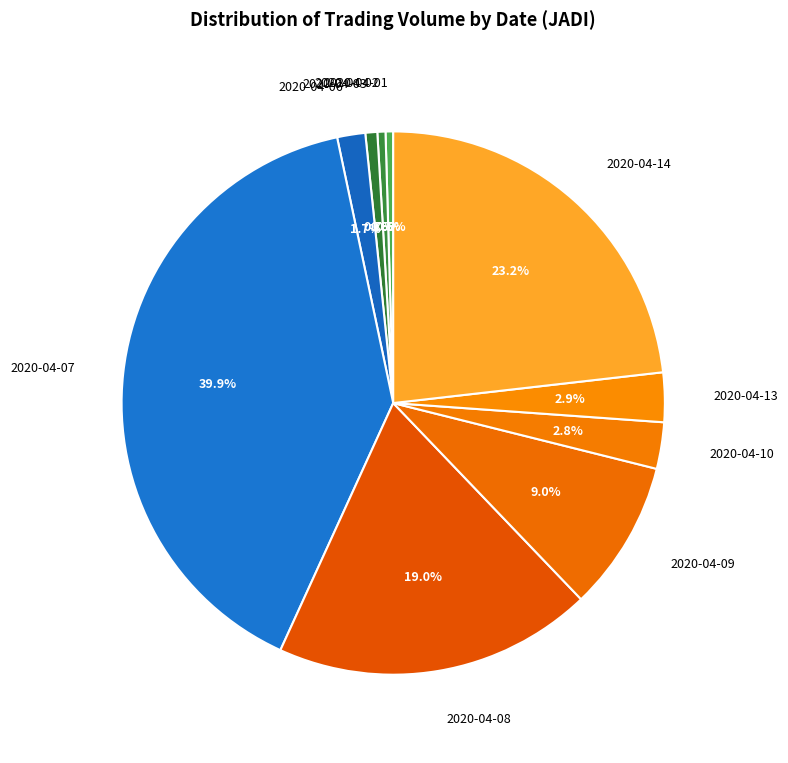

Approximately how many times larger is the value at 2020-04-14 compared to 2020-04-09?

2.6